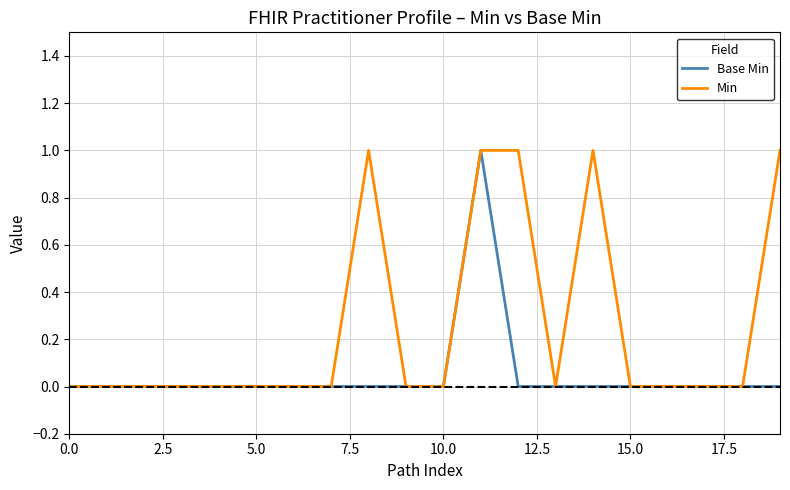

Which series has the largest total across all categories?

Min